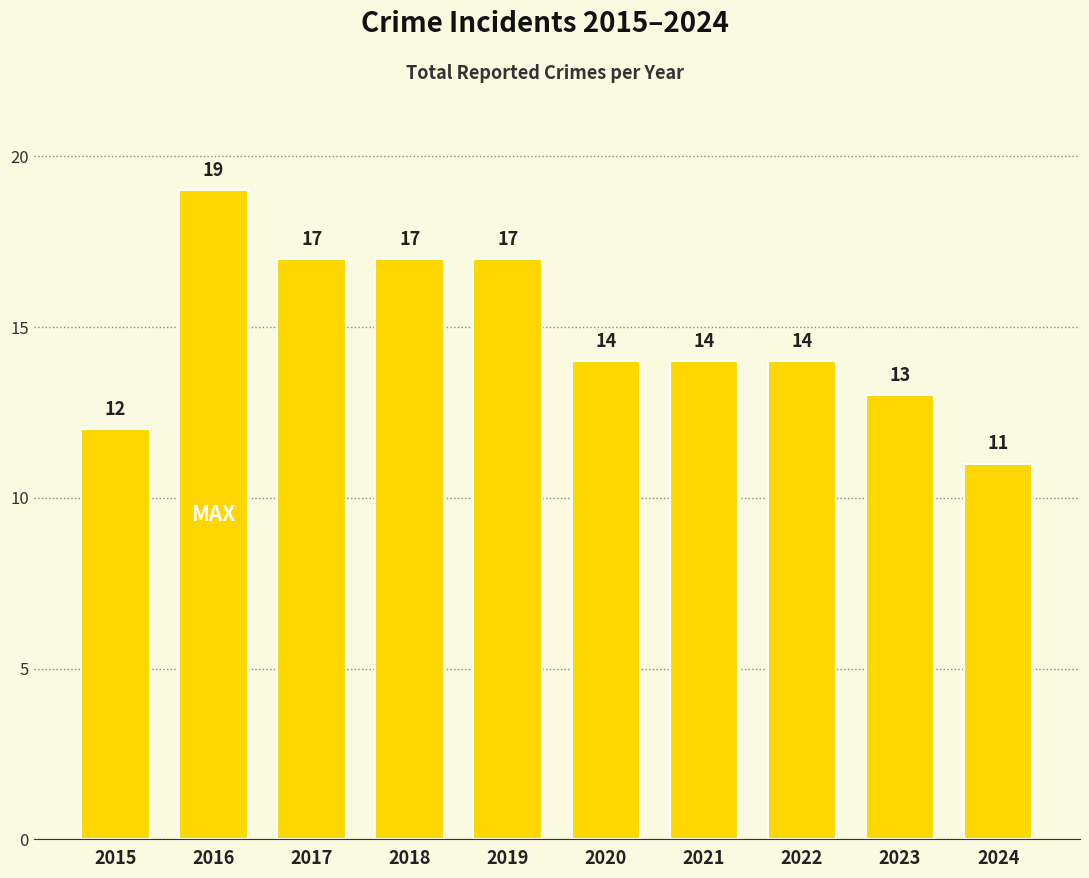

Count the number of categories in the chart.

10